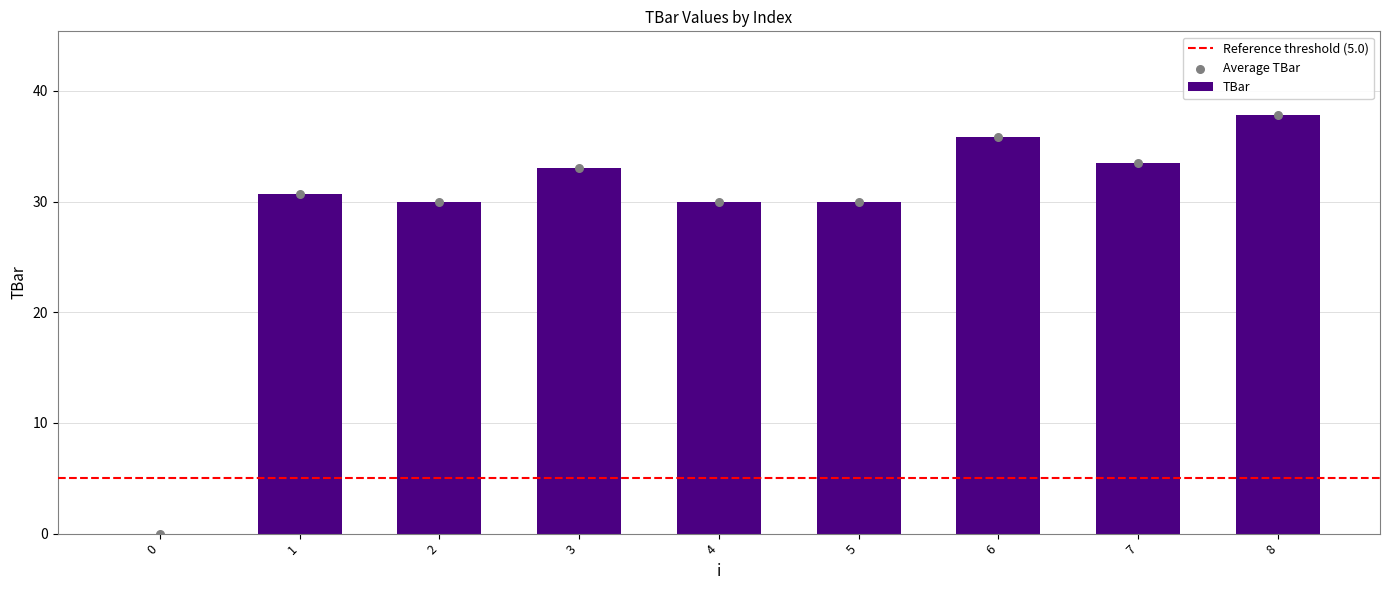

What is the change in value from 6 to 7?

-2.3